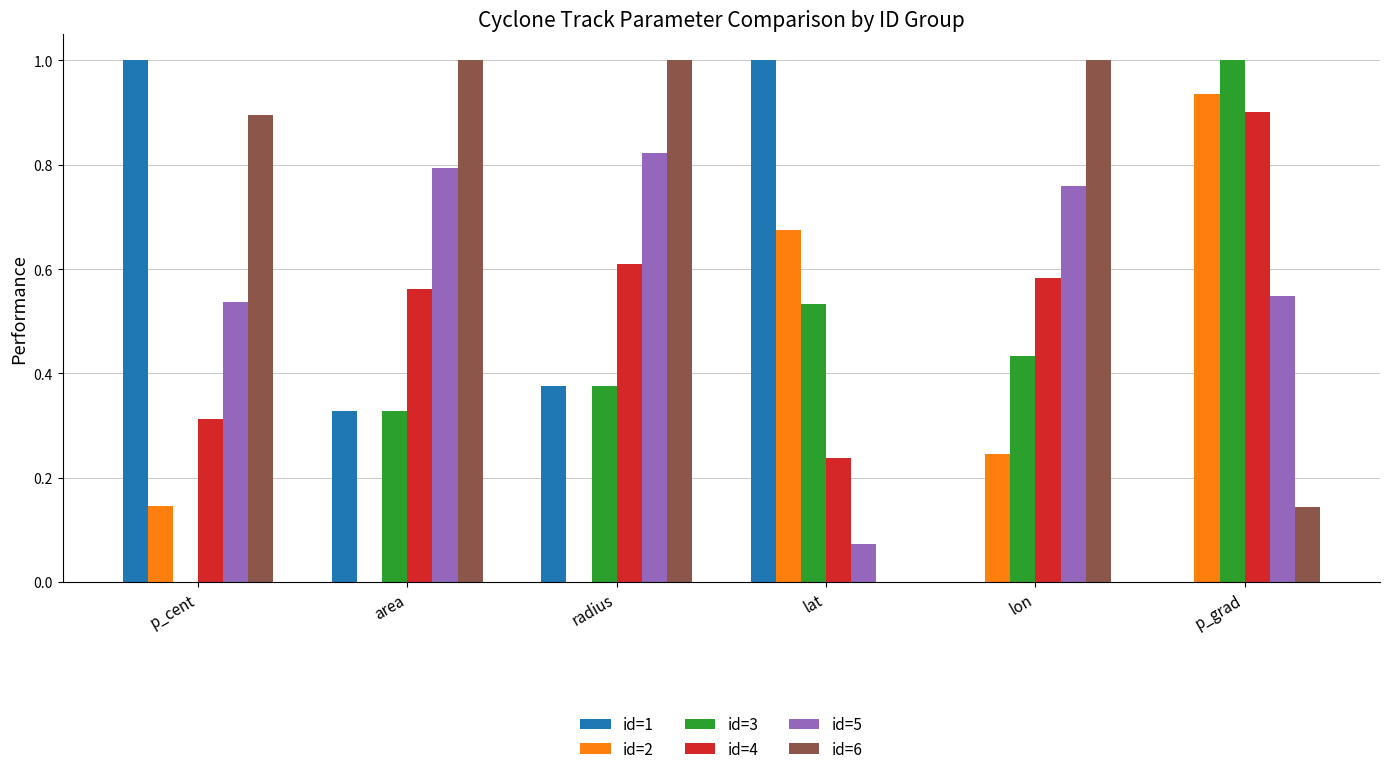

Is it true that id=2 equals 0.0 at area?

True